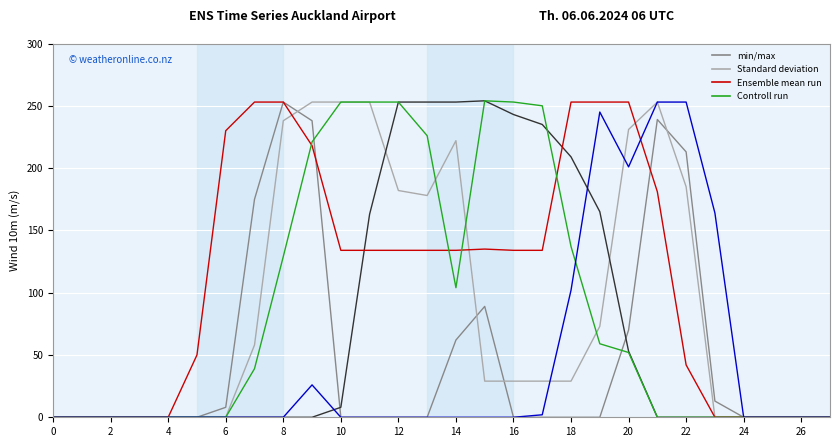

Count the number of data series in this chart.

6